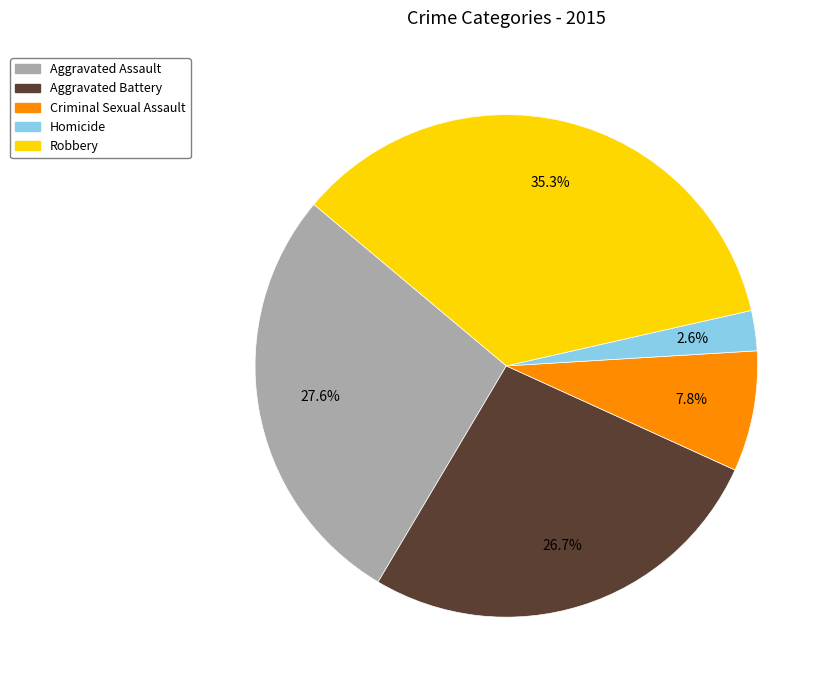

Between Aggravated Battery and Criminal Sexual Assault, which is larger?

Aggravated Battery